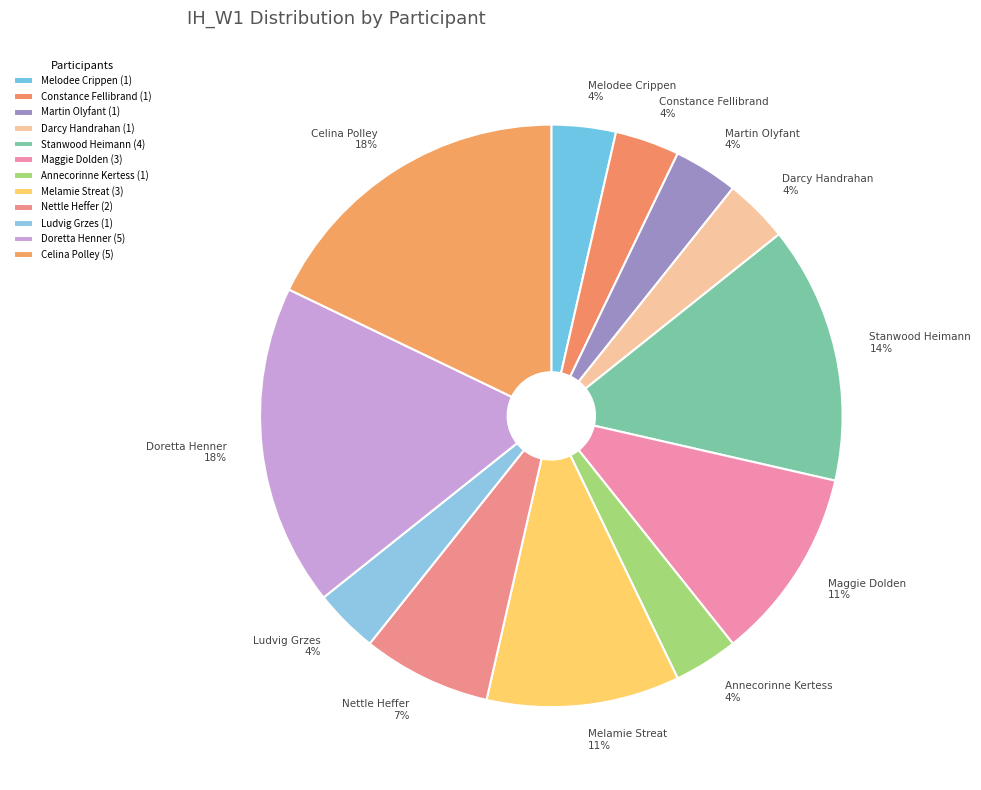

True or false: Melodee Crippen accounts for 4% of the total.

True